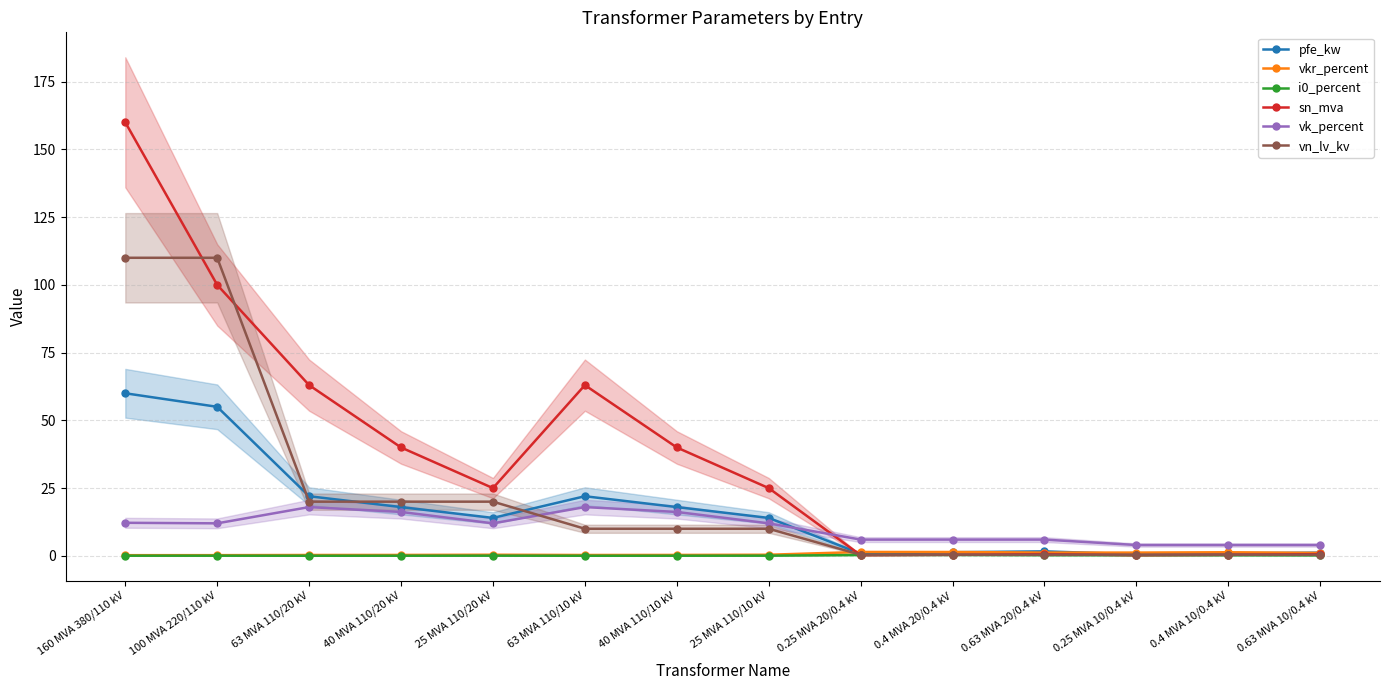

What are all the series names shown in the legend?

pfe_kw, vkr_percent, i0_percent, sn_mva, vk_percent, vn_lv_kv